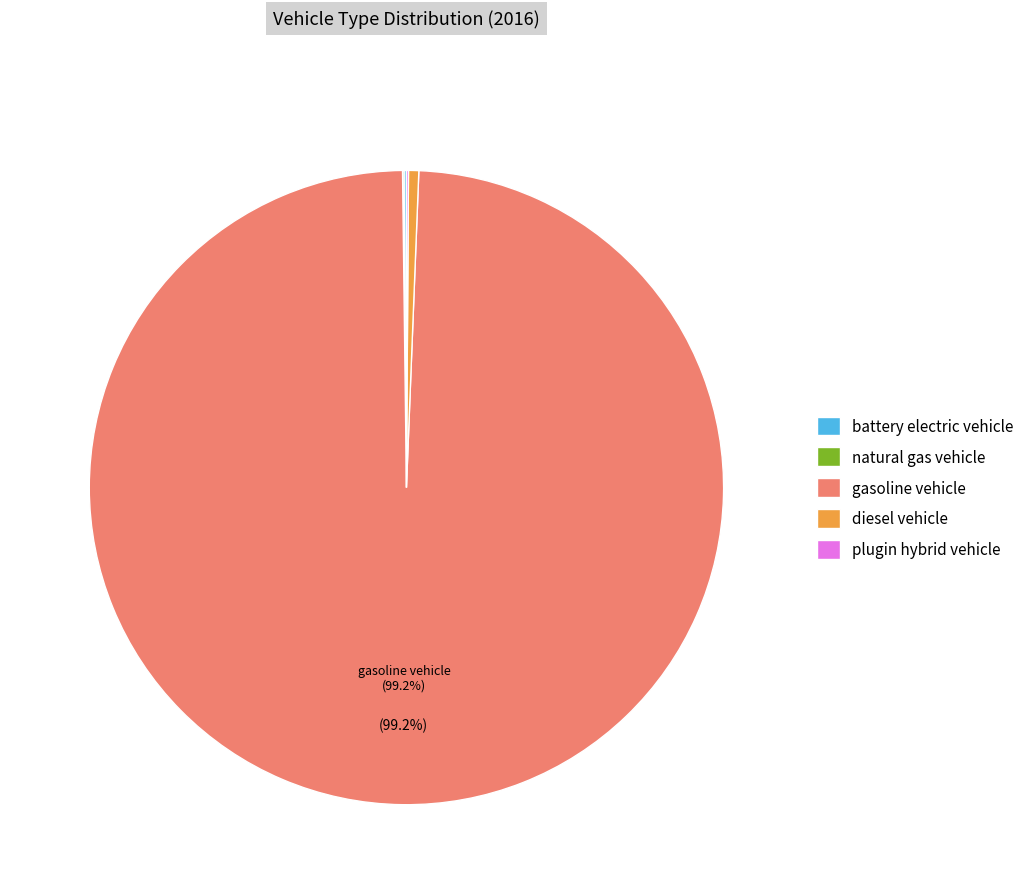

How much of the chart is everything except gasoline vehicle?

0.8%